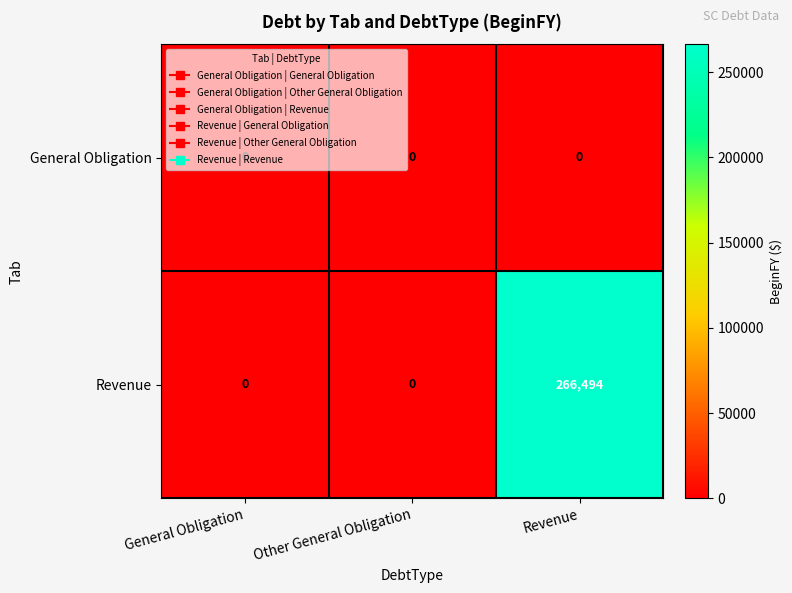

List the series in order of their overall mean, lowest first.

General Obligation, Revenue